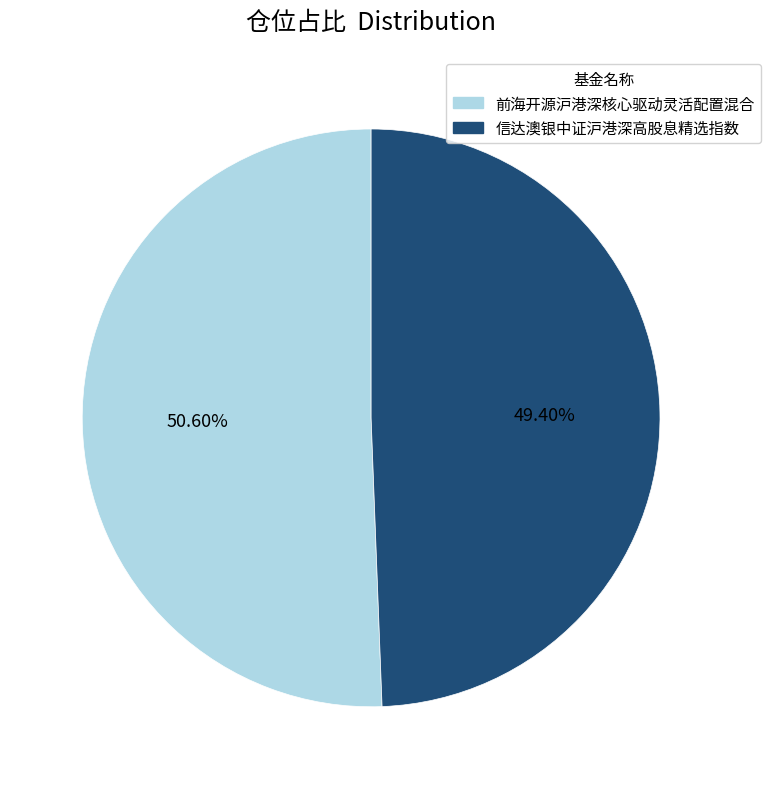

Is 信达澳银中证沪港深高股息精选指数 the majority of the pie?

No